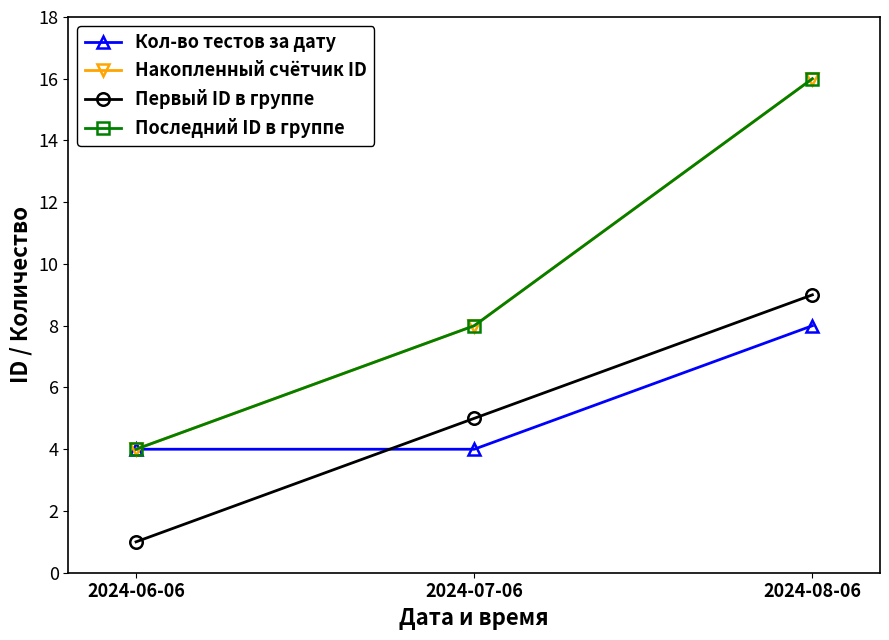

What is the label of the 3rd point from the left?

2024-08-06